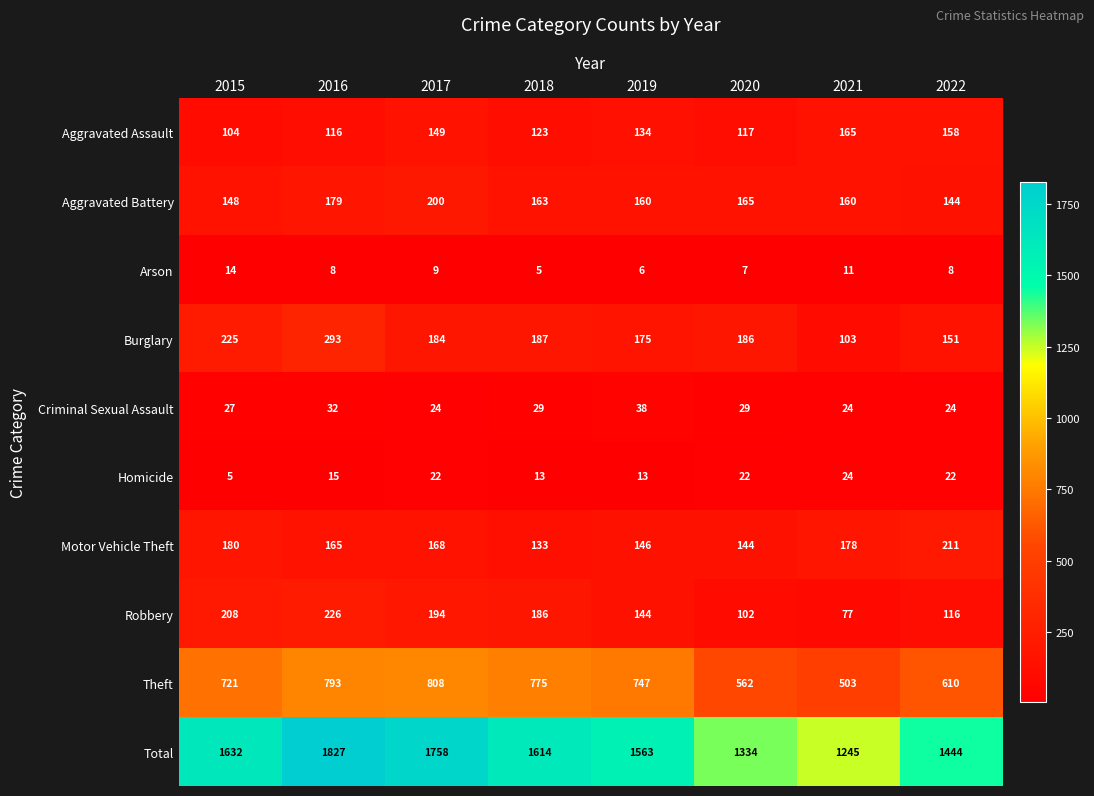

At how many categories does at least one series exceed 474?

8